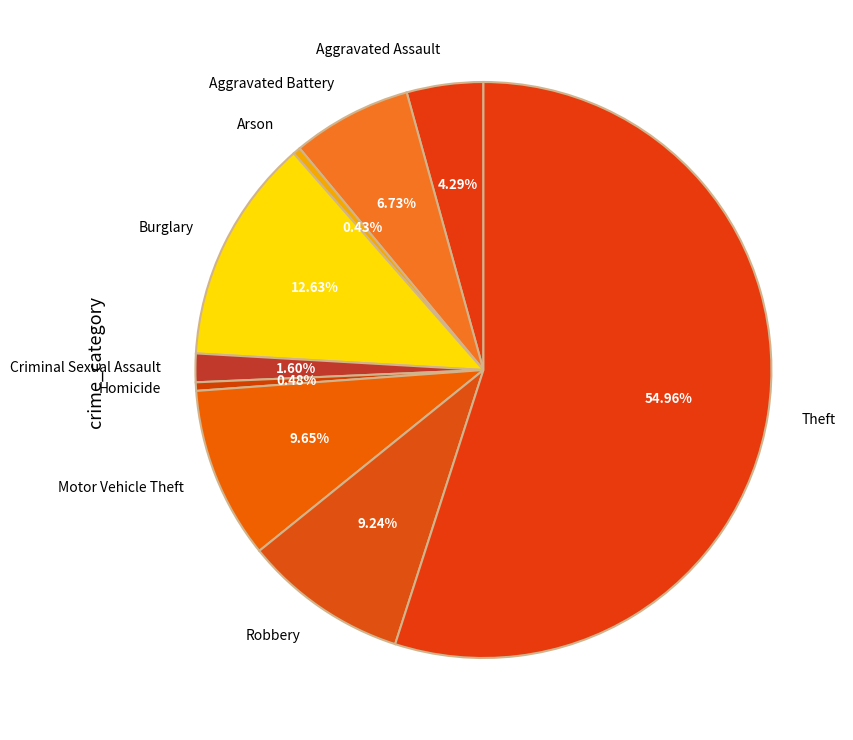

What percentage do Aggravated Assault and Motor Vehicle Theft together represent?

13.9%